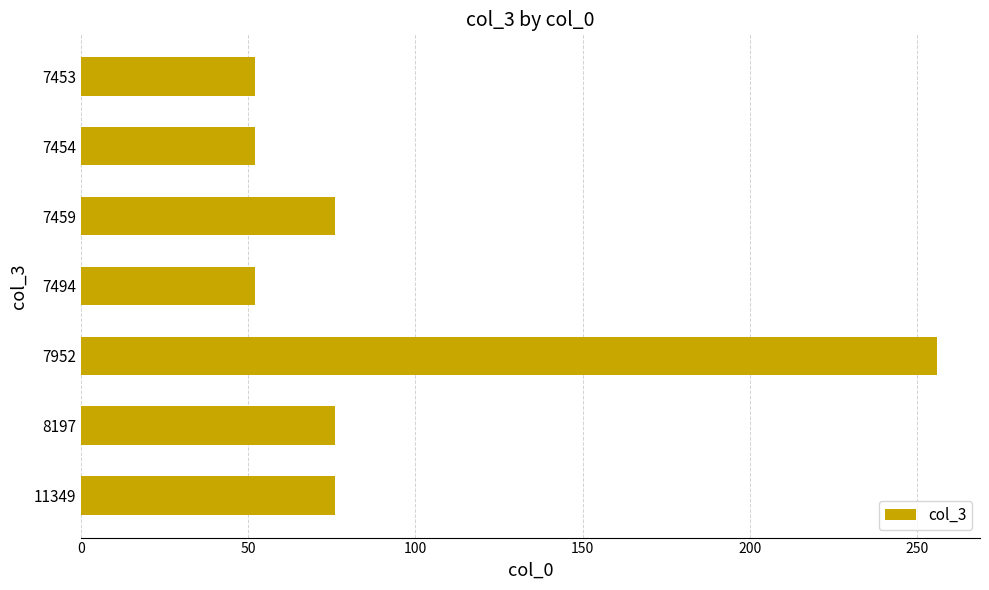

How many values are between 52 and 76?

6